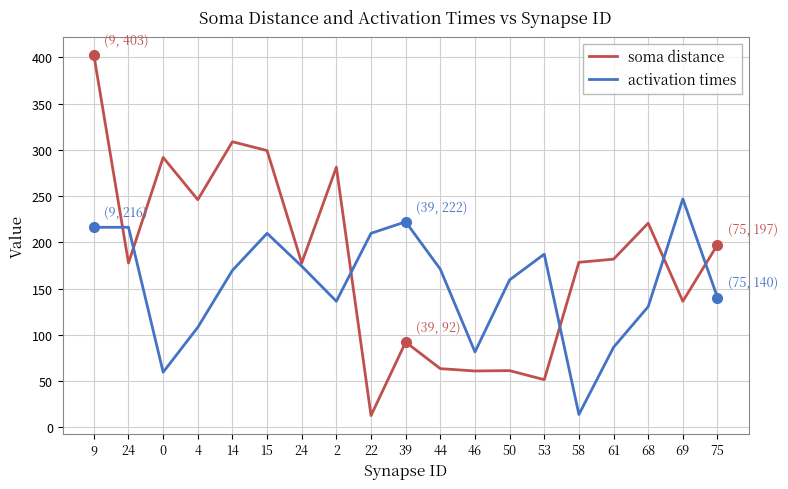

Which series has the widest spread of values?

soma distance